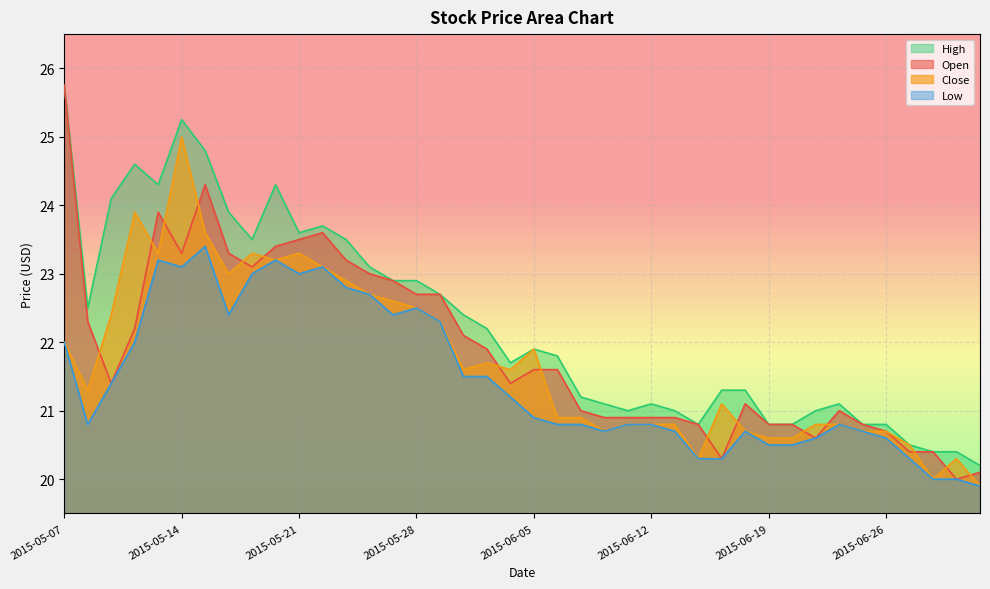

At which category does High reach its first local peak?

2015-05-12